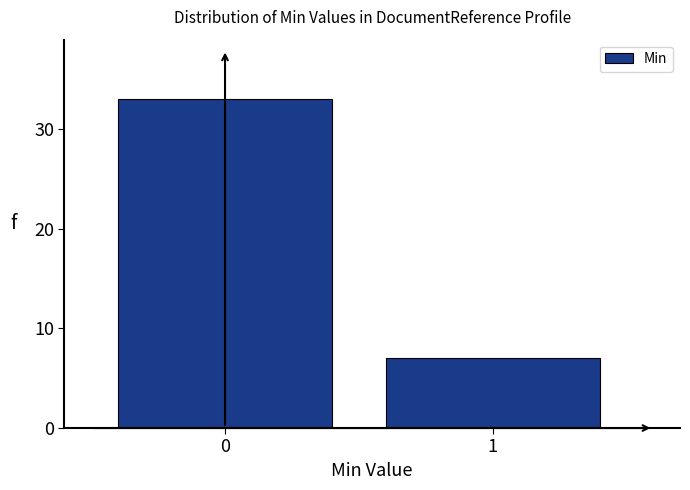

Reading left to right, what are all the values shown in this chart?

33	7